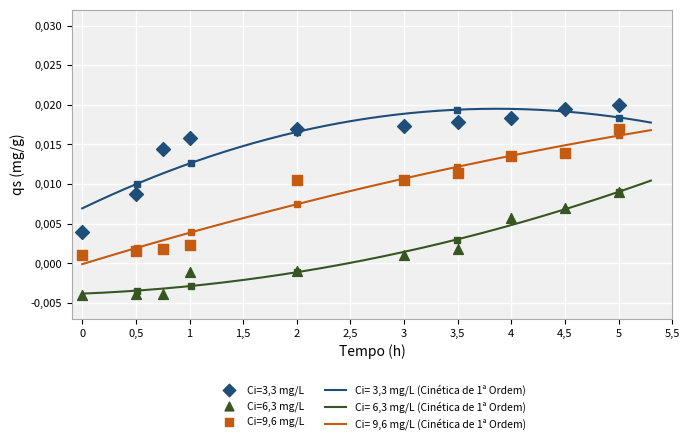

Which series reaches the maximum Y coordinate?

Ci=3,3 mg/L